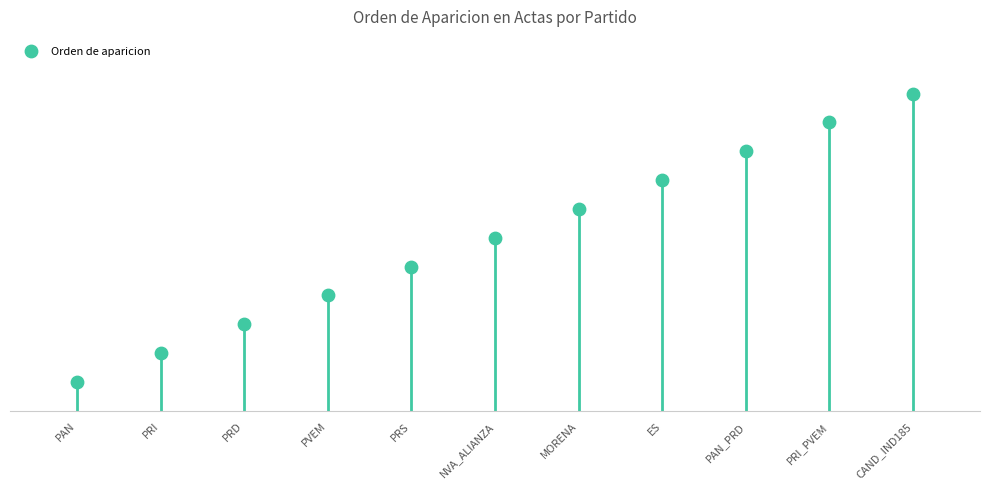

What is the change in value from PRI to NVA_ALIANZA?

+4